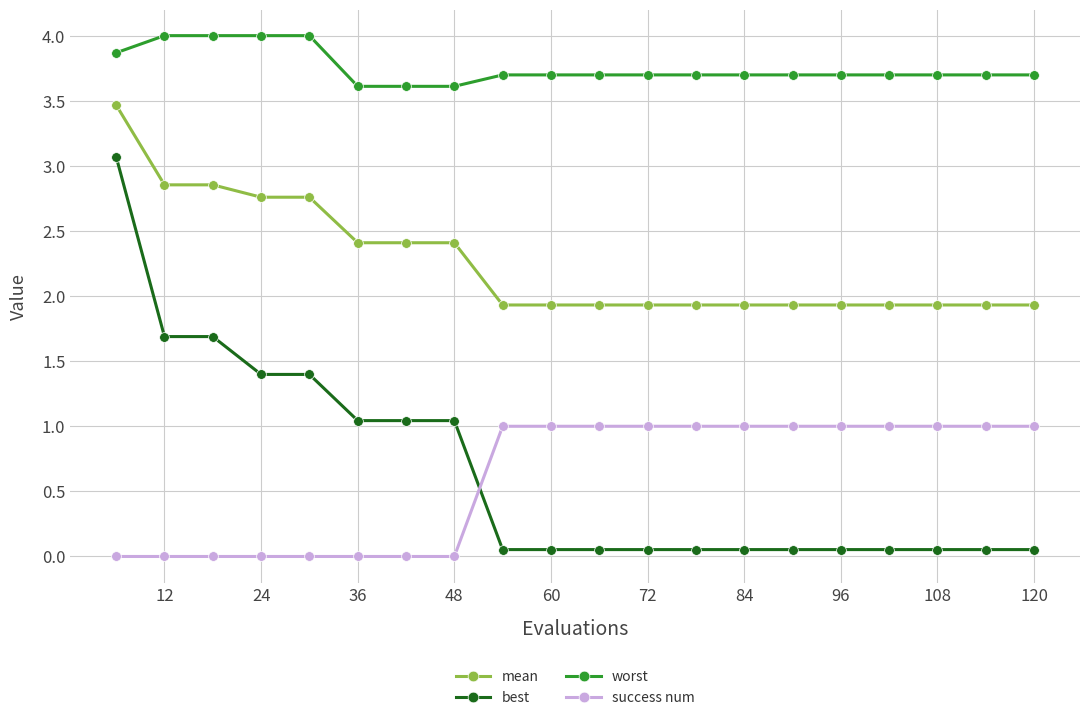

What is the maximum value for worst?

4.0